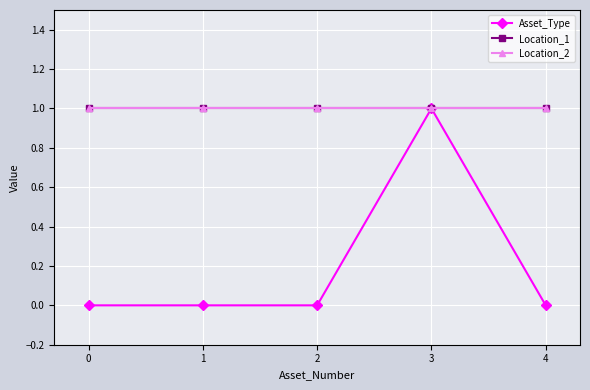

Which series has the largest total across all categories?

Location_1